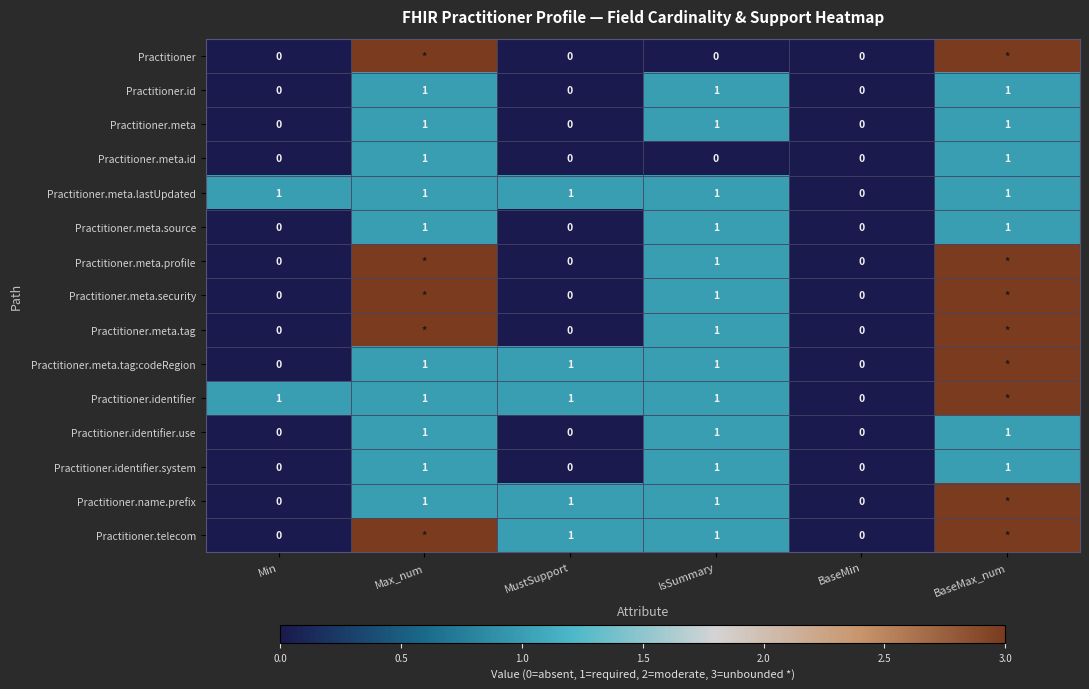

Is it true that Practitioner.meta.id equals 0 at BaseMin?

True